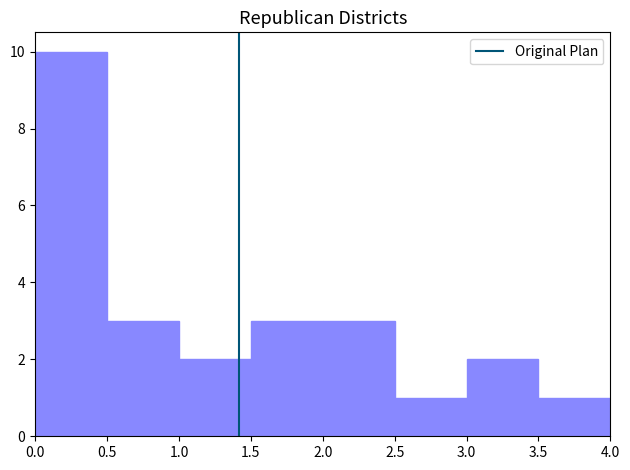

Reading left to right, list every bar in this chart as the range it spans on the x-axis followed by its height. The values are not printed on the chart, so give them approximately, as read against the axis.

0.0 to 0.5: 10
0.5 to 1.0: 3
1.0 to 1.5: 2
1.5 to 2.0: 3
2.0 to 2.5: 3
2.5 to 3.0: 1
3.0 to 3.5: 2
3.5 to 4.0: 1